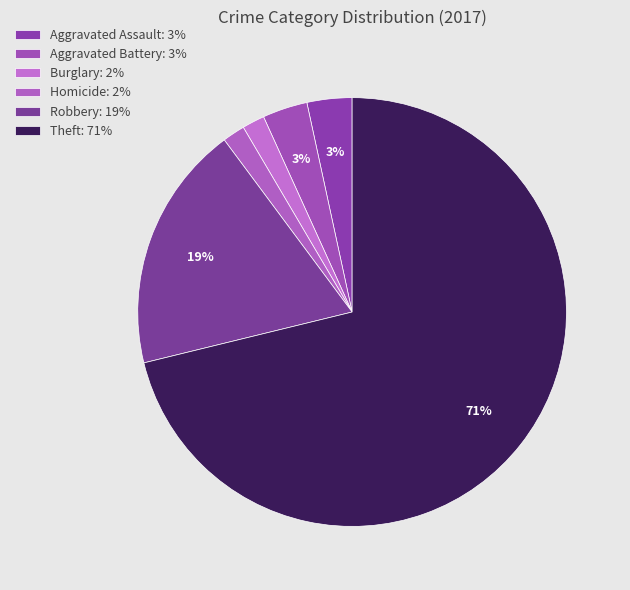

How many segments does this pie chart have?

6